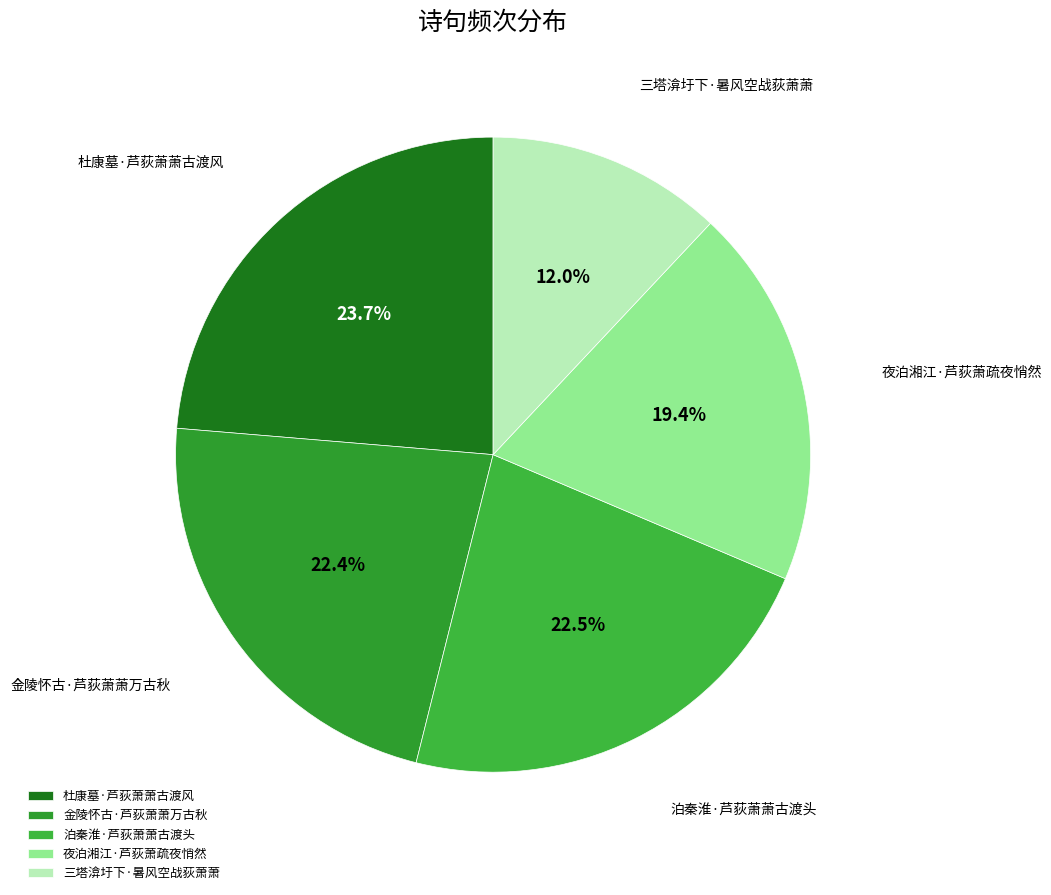

Which has a higher value, 夜泊湘江·芦荻萧疏夜悄然 or 杜康墓·芦荻萧萧古渡风?

杜康墓·芦荻萧萧古渡风